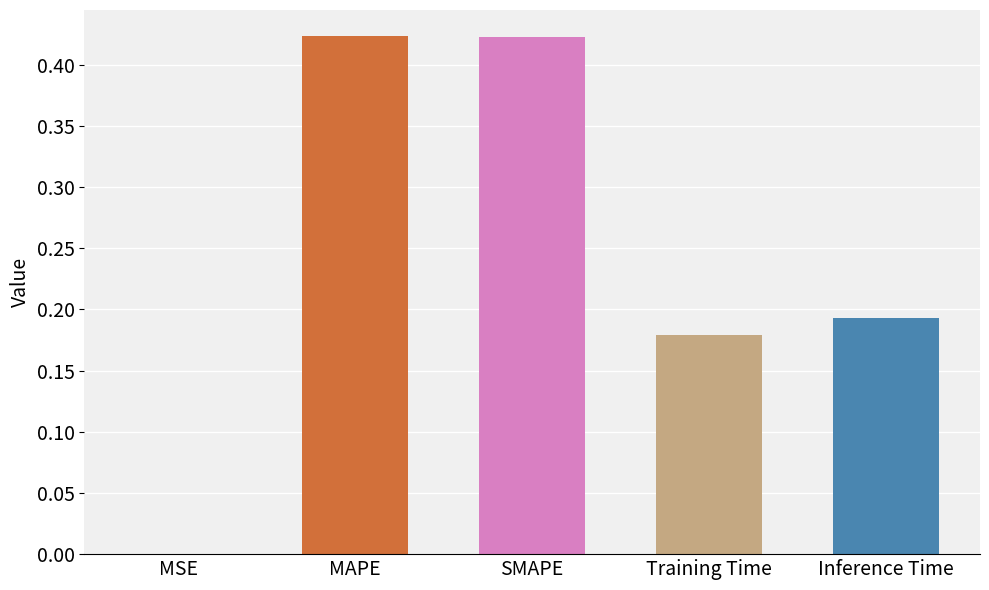

The chart shows a value of 0.0 at MSE. True or false?

True